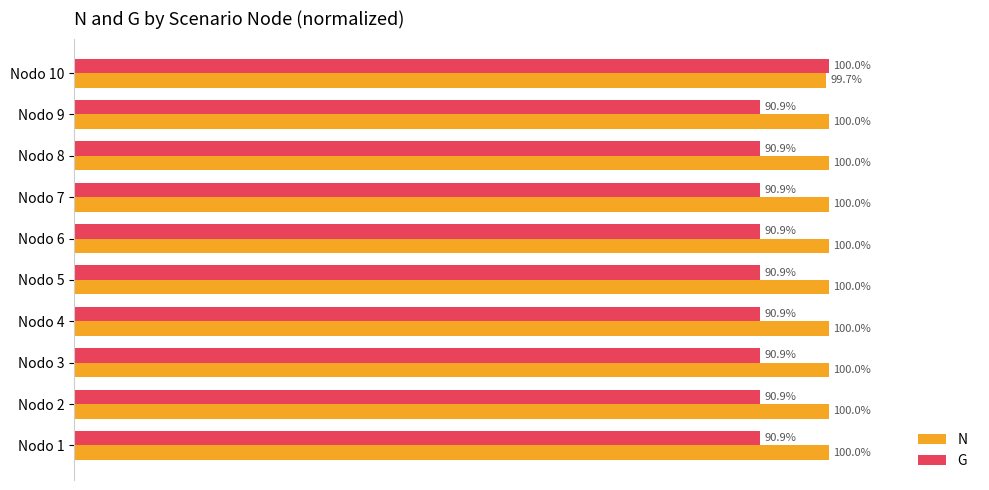

Which series has the largest range (max minus min)?

G